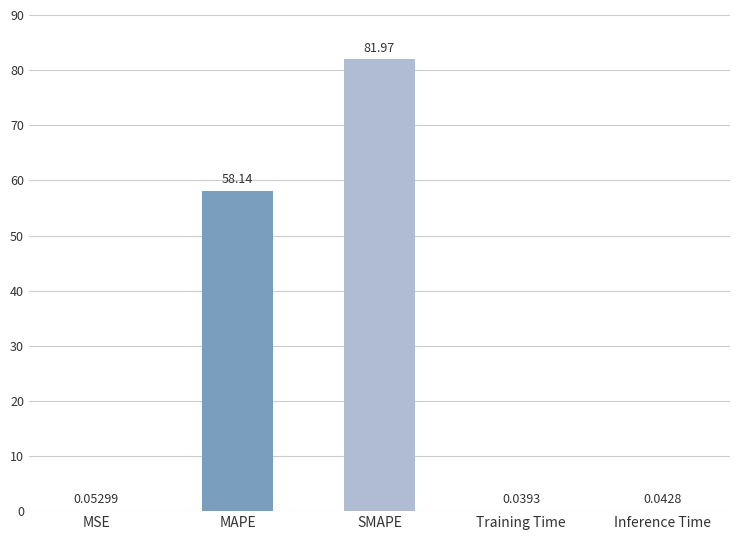

What is the greatest value displayed?

82.0